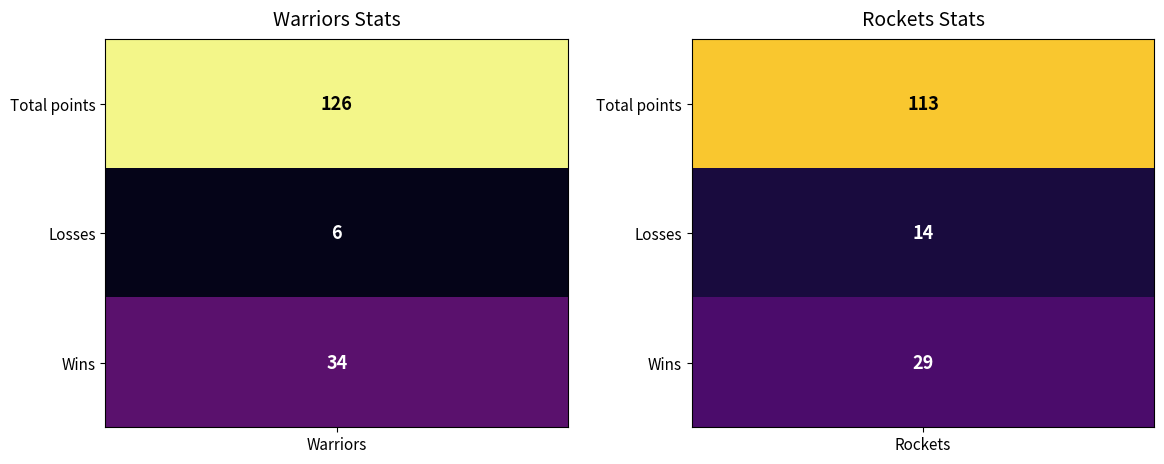

What is the difference between the Warriors values at 0 and 2?

92